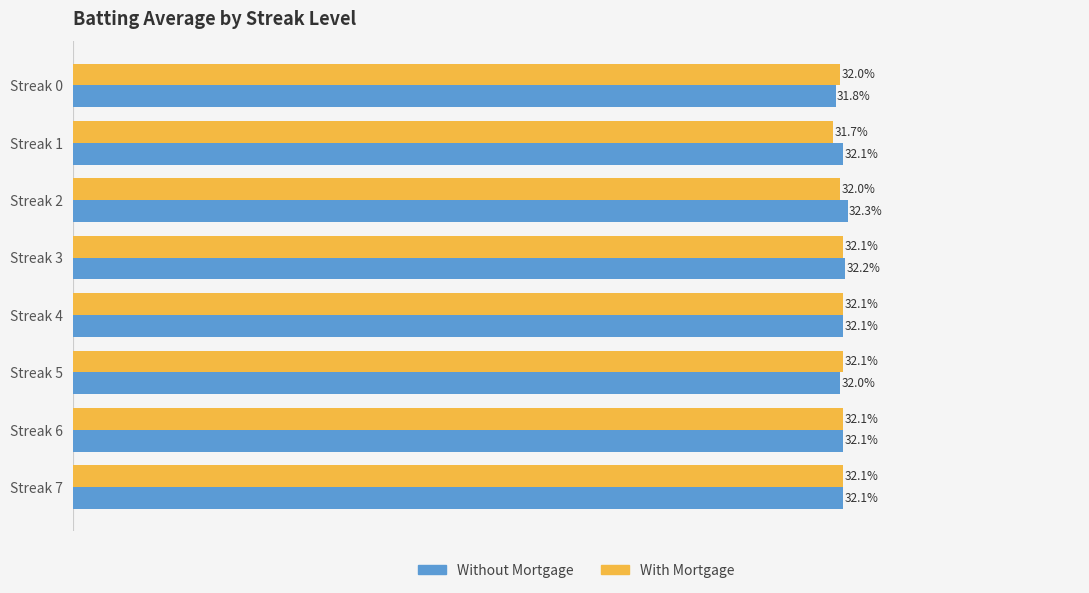

Which label corresponds to the smallest value in the chart?

Streak 1